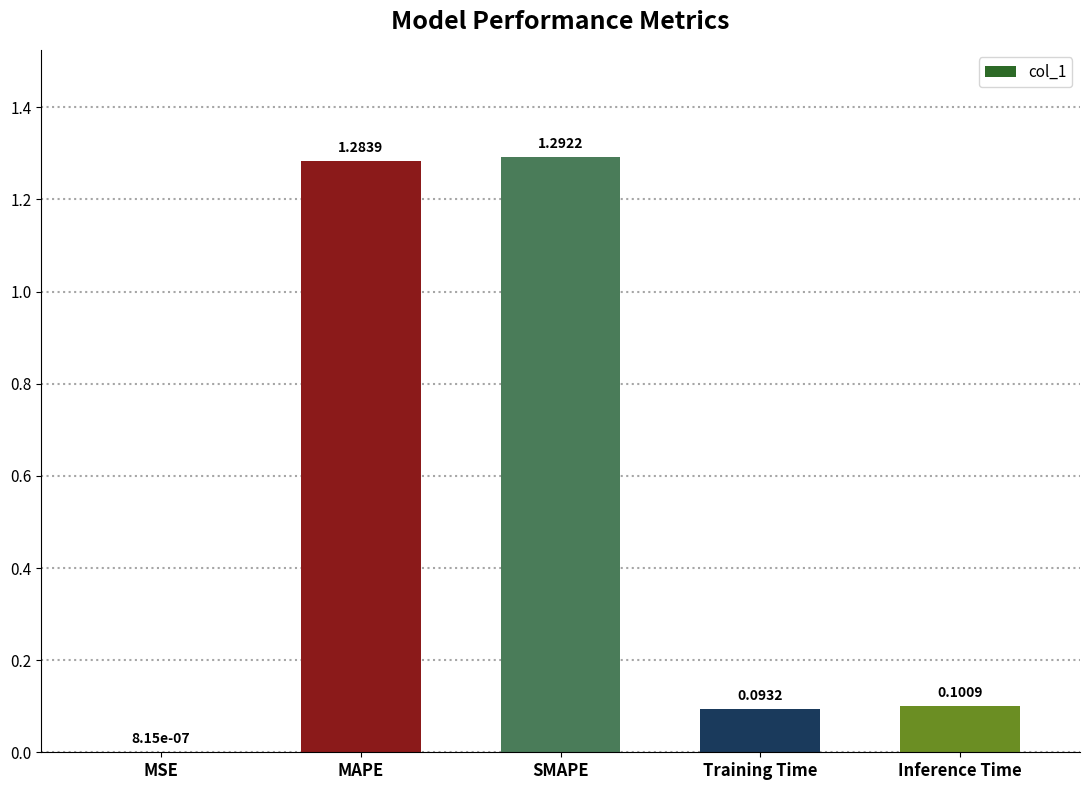

Where is the data nearest to the value 0?

MSE